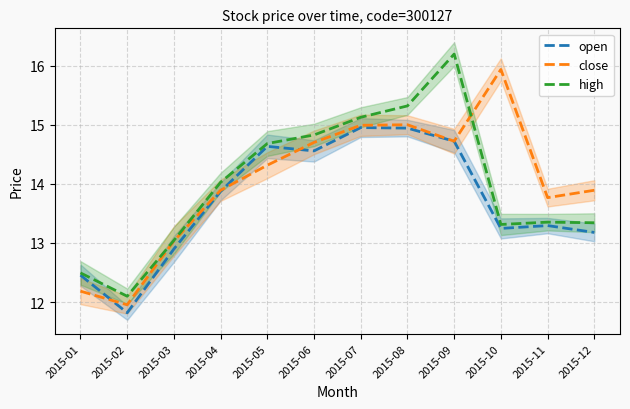

What is the average value of the high series?

14.0